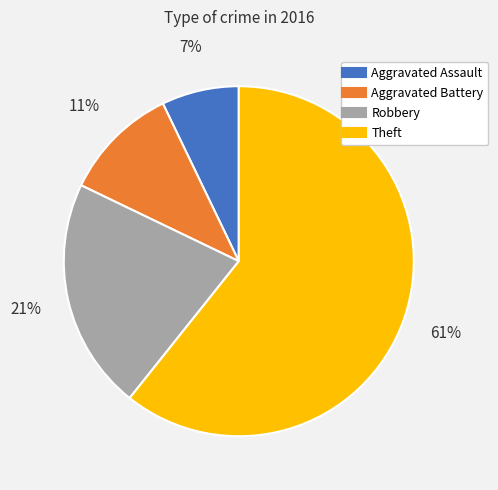

True or false: Robbery accounts for 33% of the total.

False